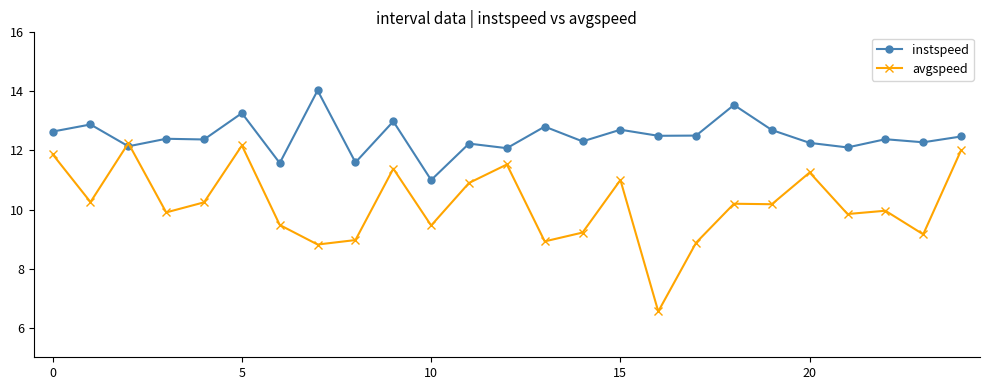

Rank the series by their maximum value, from highest to lowest.

instspeed, avgspeed